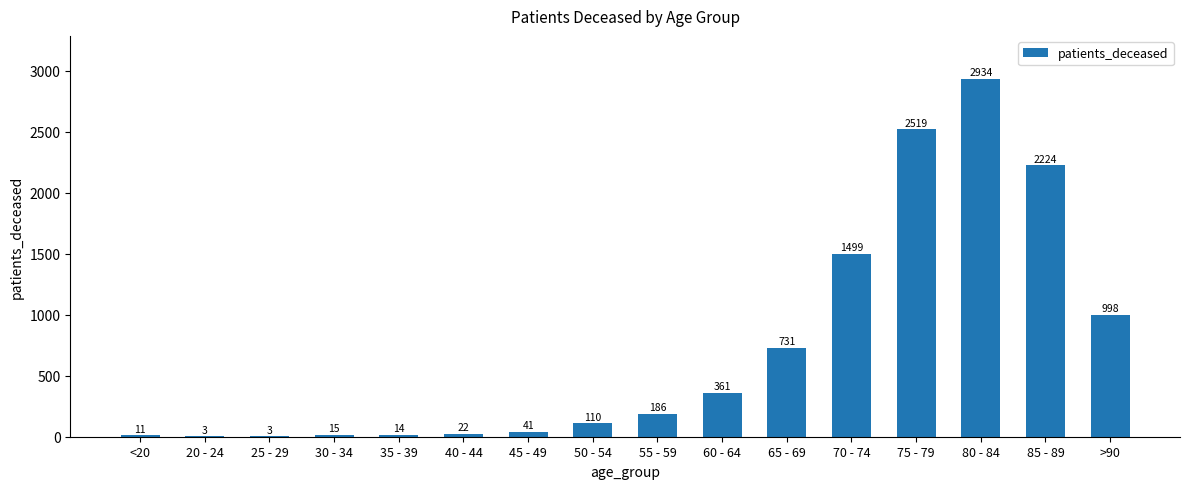

What is the sum of all values?

11671